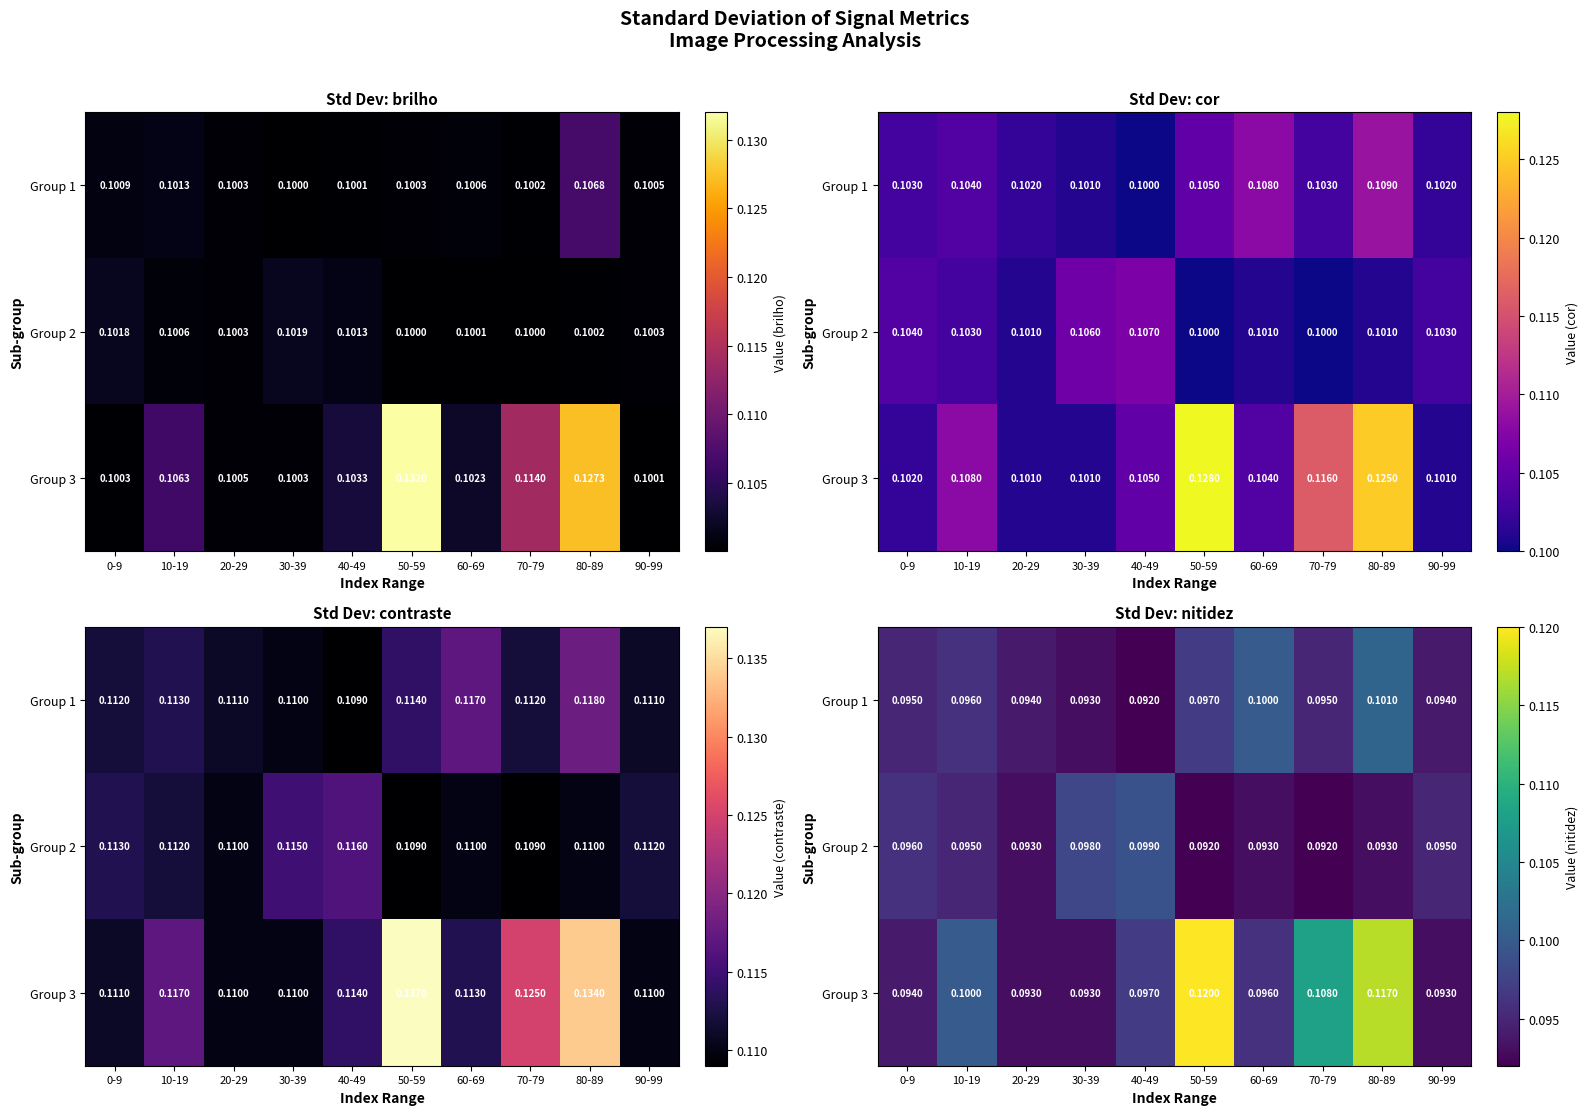

Which category has the highest value in the Group 2 series?

40-49